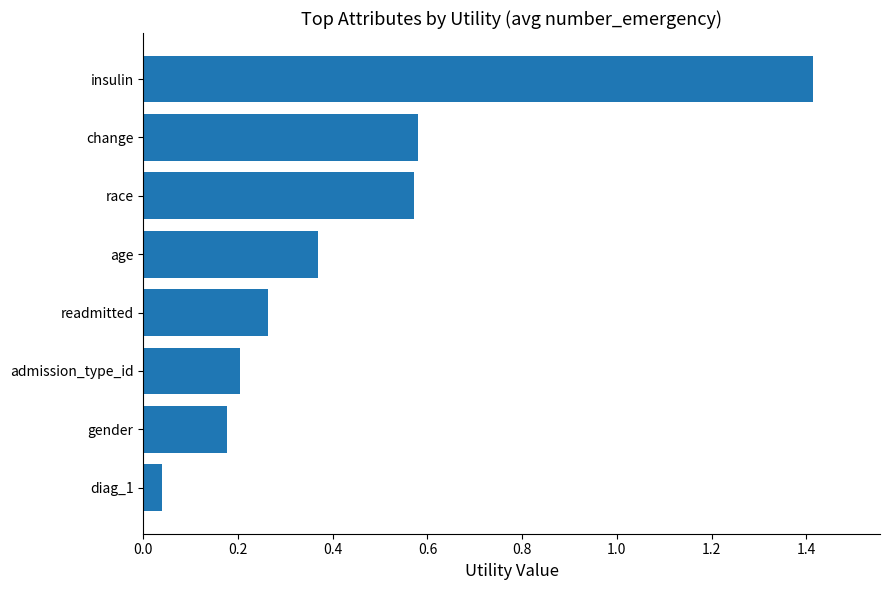

What is the average value?

0.5